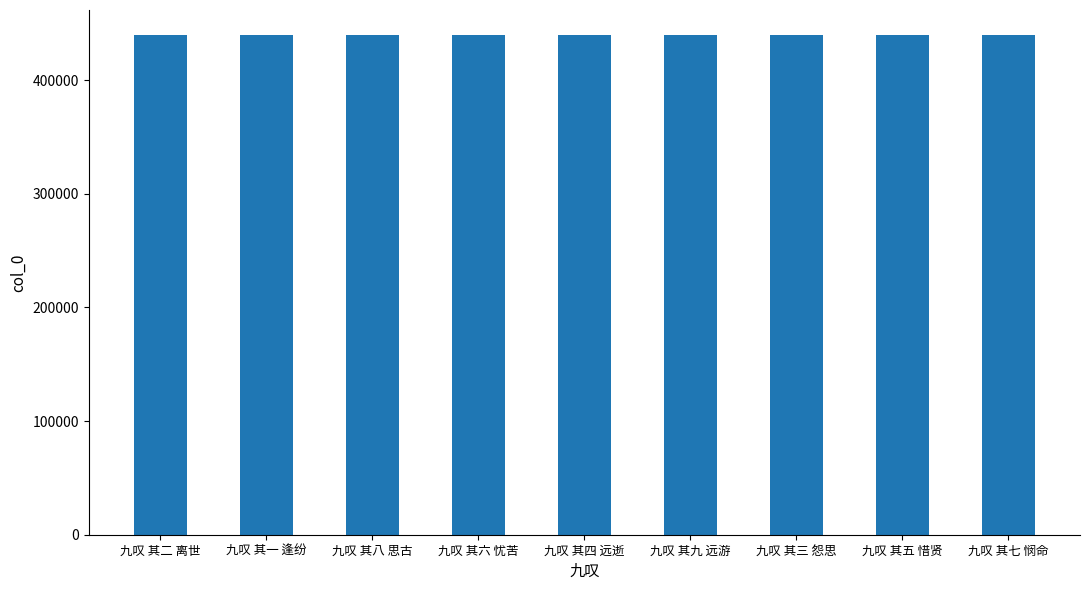

What is the minimum value shown in the chart?

439684